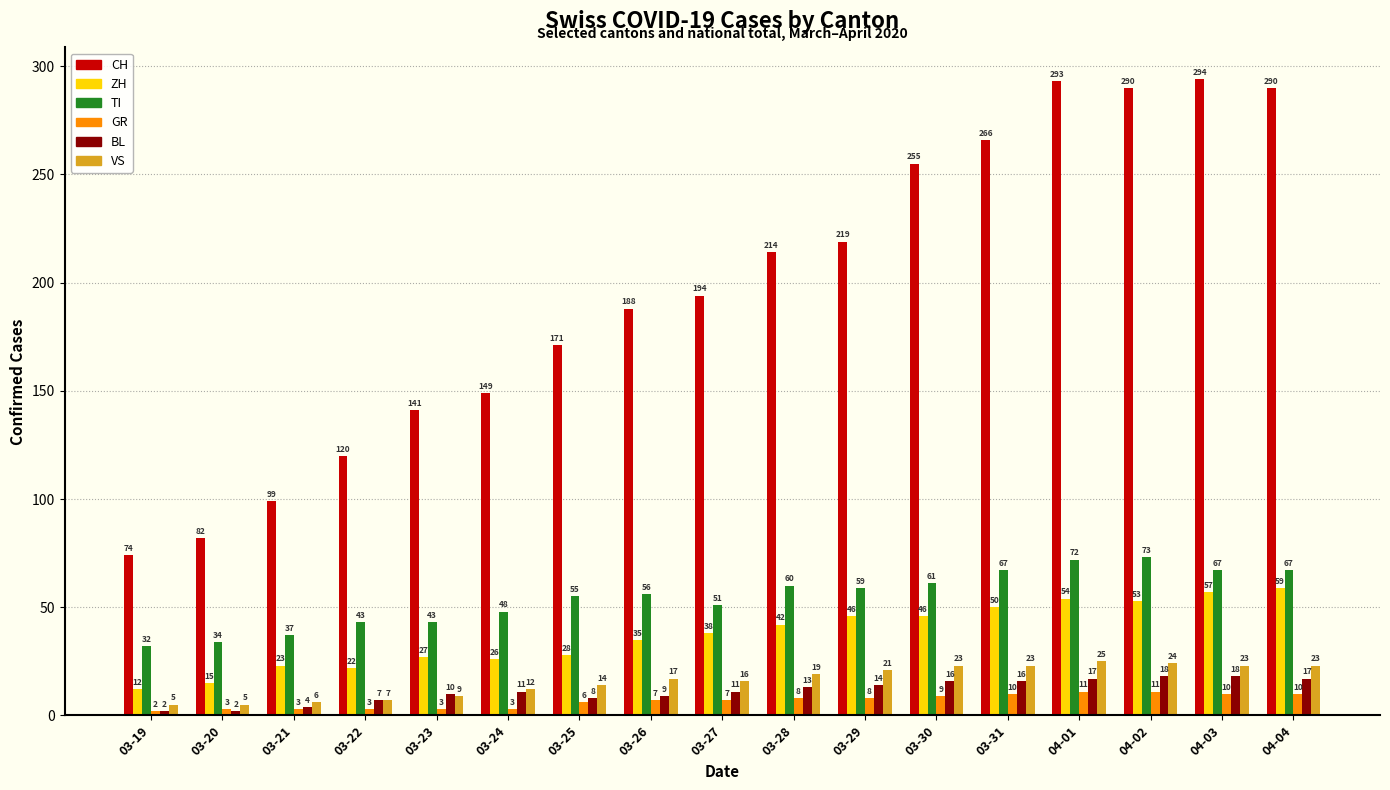

How many groups of bars are there?

17